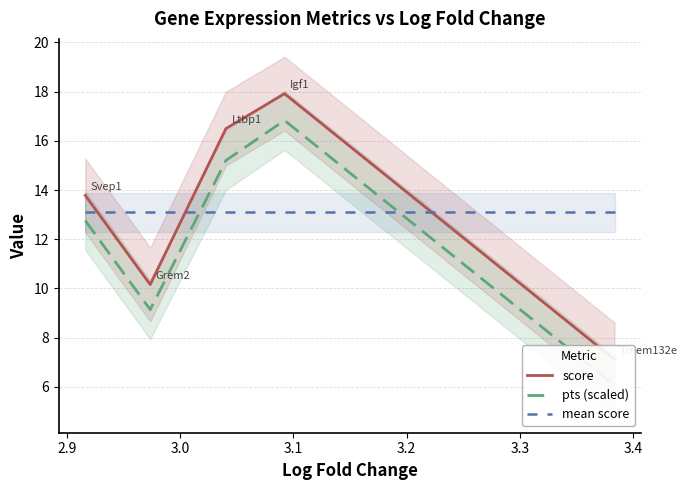

Which series has the largest total across all categories?

score